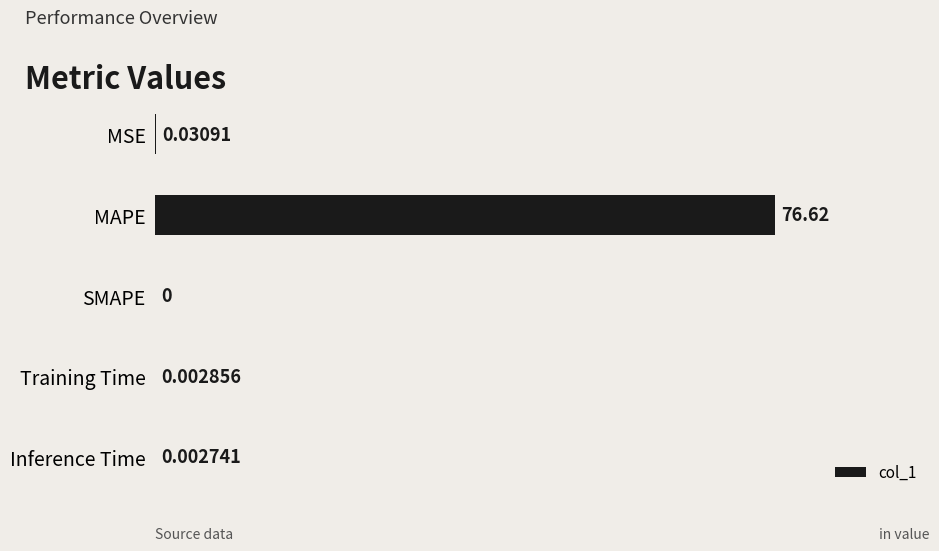

Does the chart contain stacked bars?

No